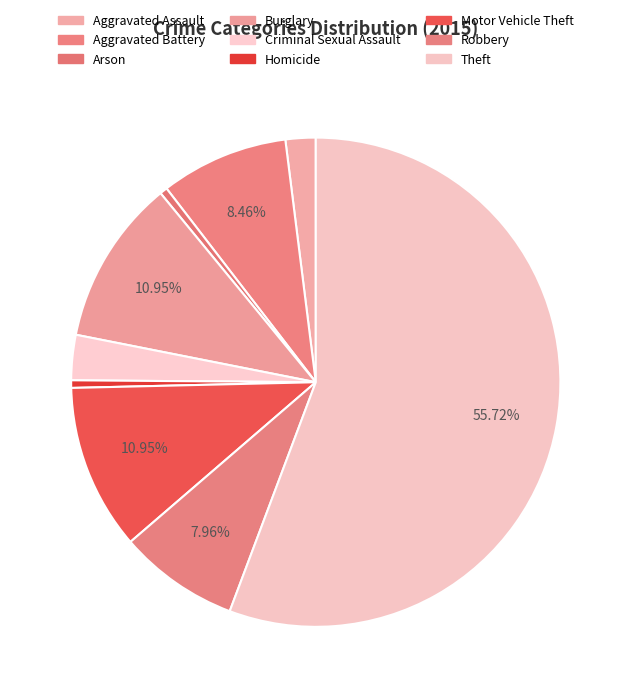

Does Theft account for over 50% of the chart?

Yes